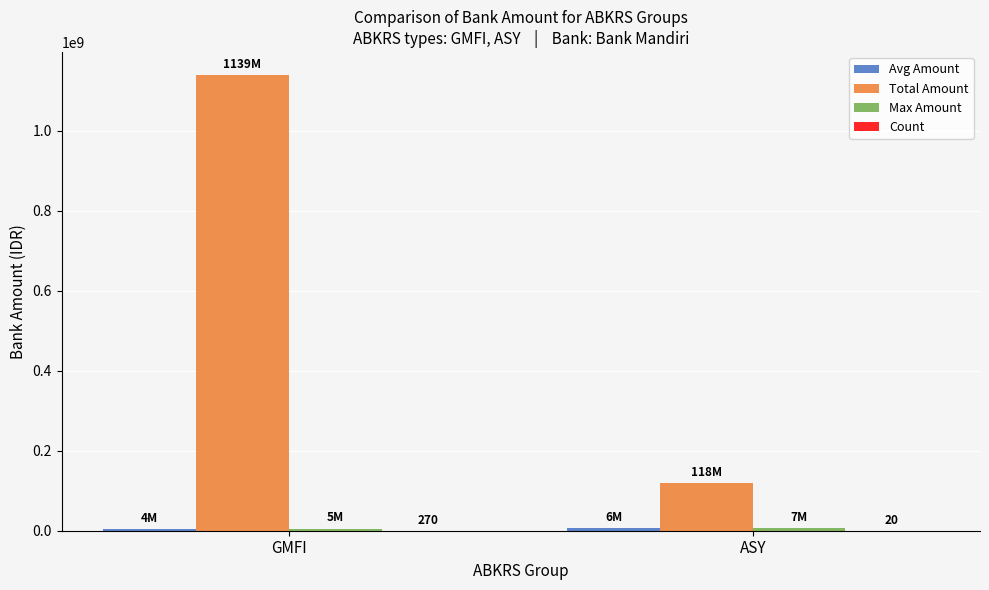

Which series has the largest total across all categories?

Total Amount